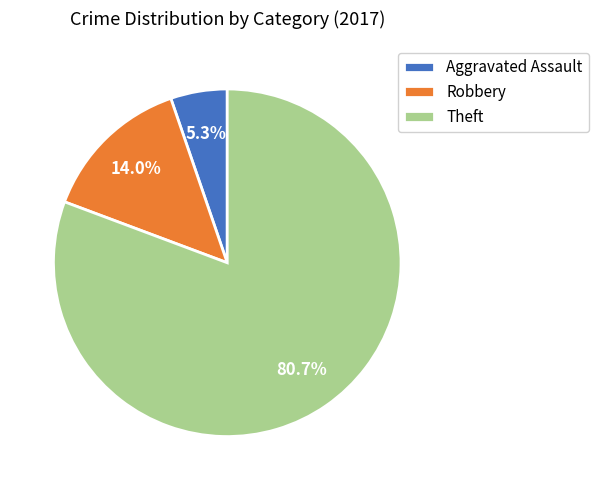

Count the number of slices in the pie.

3